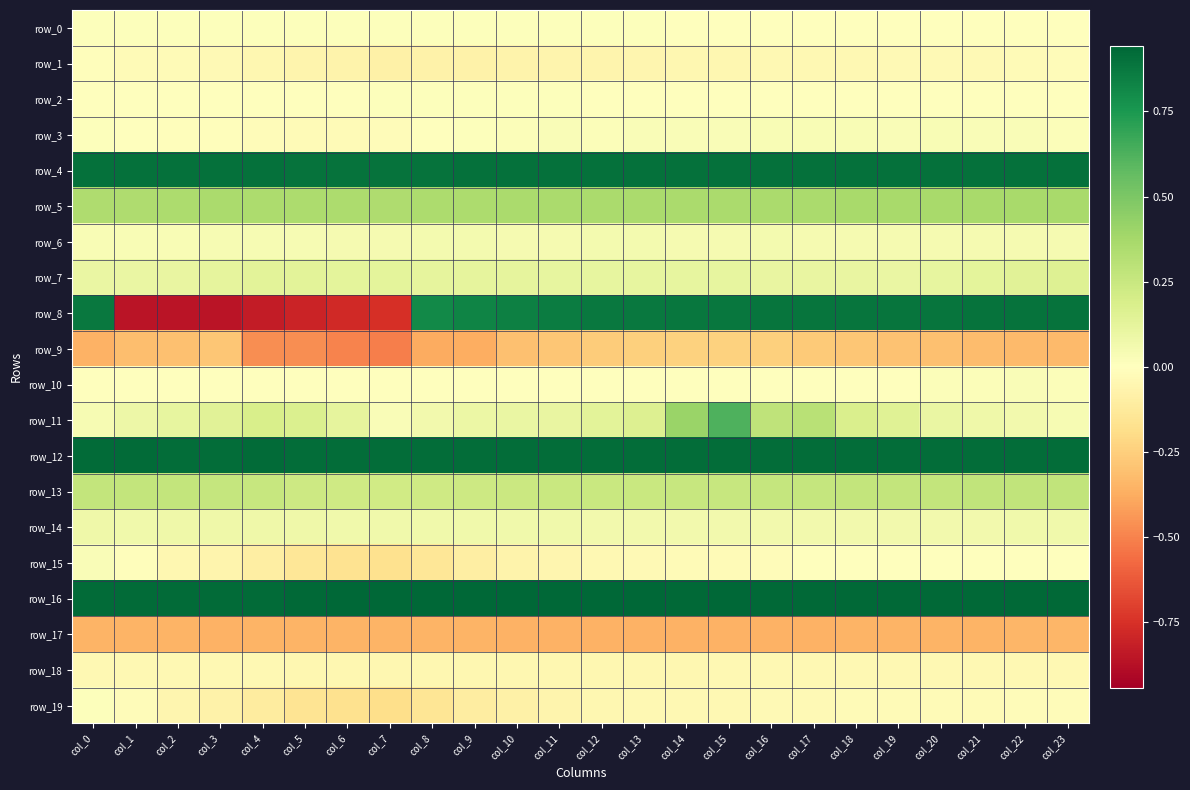

What is the sum of the row_15 values at col_2 and col_1?

-0.1